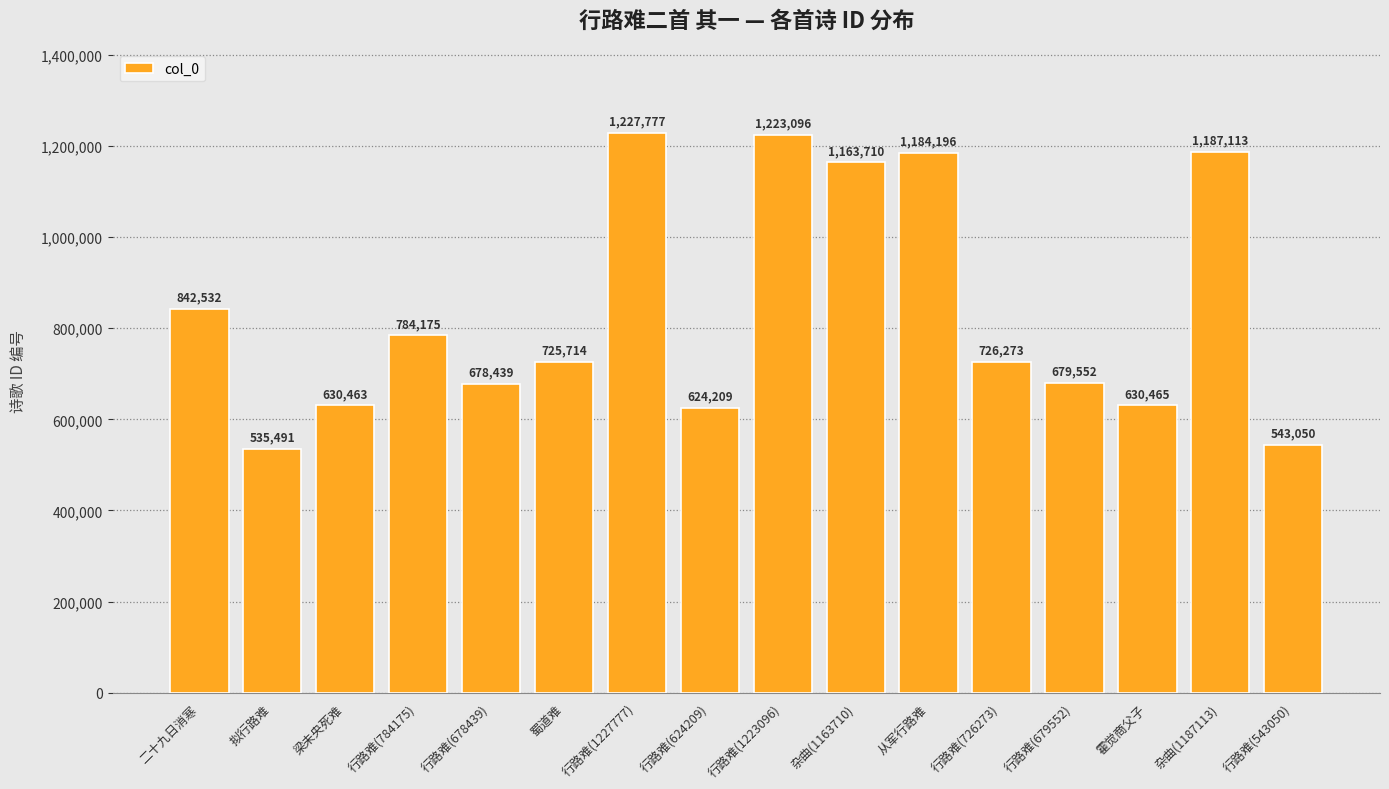

What is the approximate value at 从军行路难, to the nearest 50?

1184200